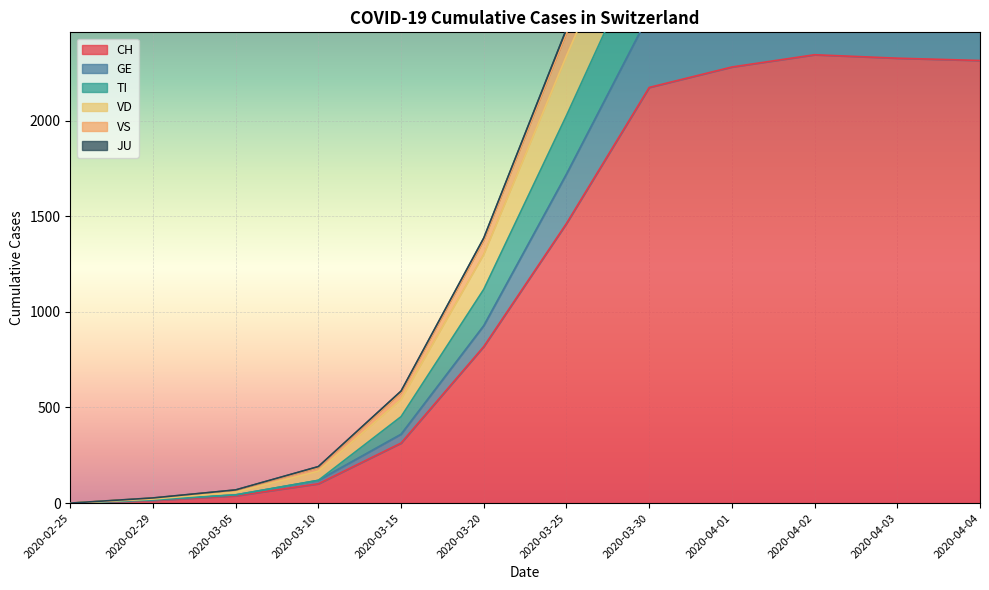

The value of VS at 2020-03-10 is 167. True or false?

True